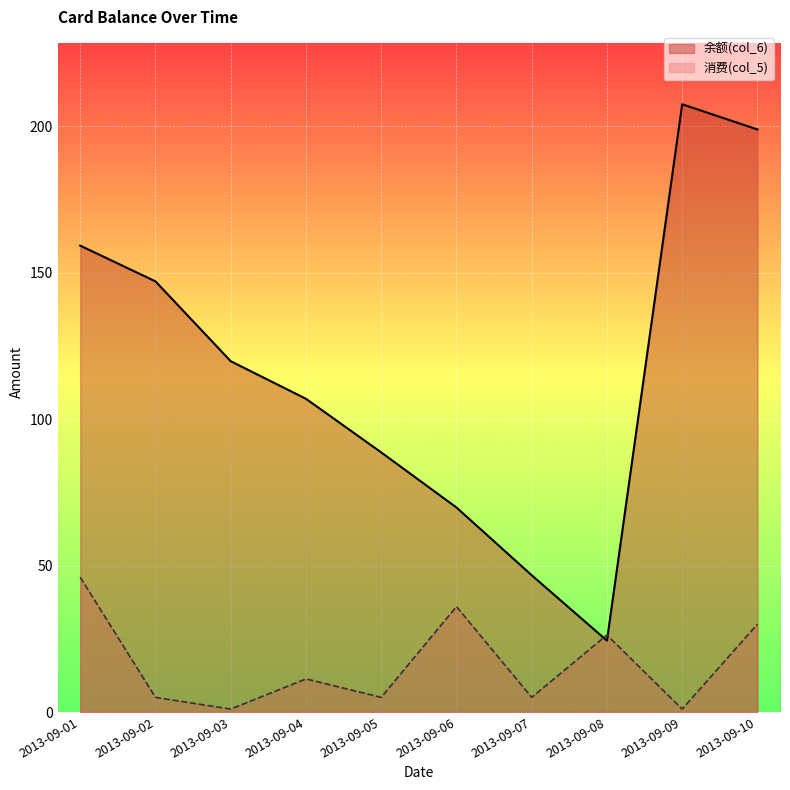

Rank the series by their average value, from lowest to highest.

消费(col_5), 余额(col_6)